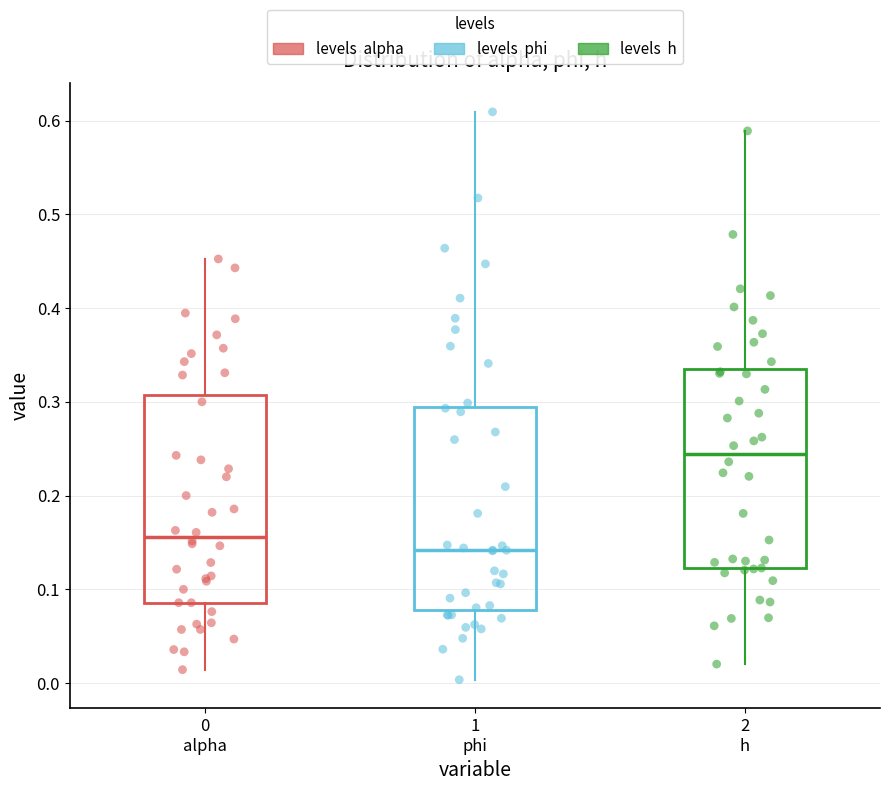

Which box has the highest median line?

2 h